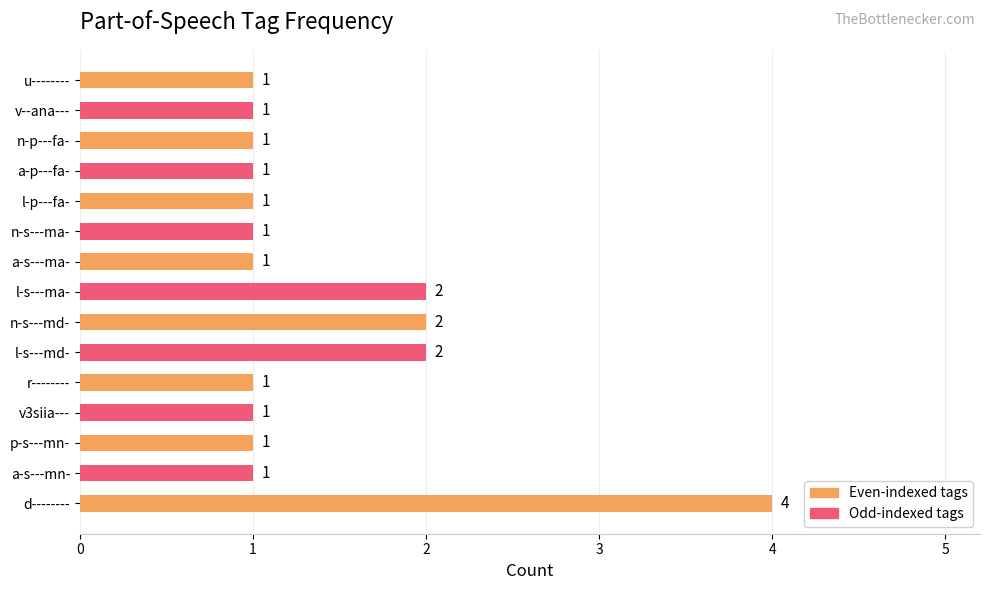

Reading bottom to top, what are all the values shown in this chart?

d--------=4	a-s---mn-=1	p-s---mn-=1	v3siia---=1	r--------=1	l-s---md-=2	n-s---md-=2	l-s---ma-=2	a-s---ma-=1	n-s---ma-=1	l-p---fa-=1	a-p---fa-=1	n-p---fa-=1	v--ana---=1	u--------=1